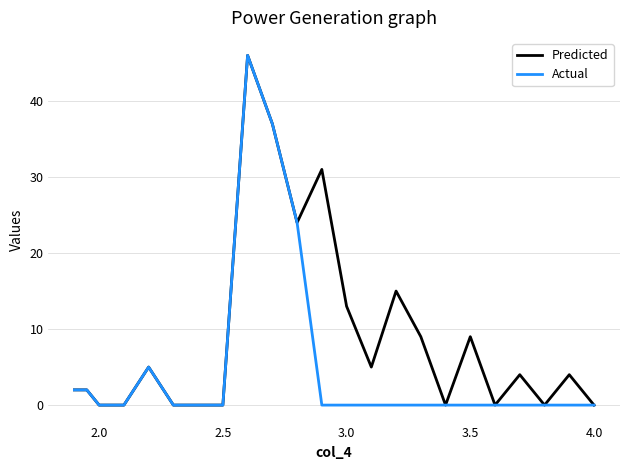

List the series in order of their overall mean, lowest first.

Actual, Predicted